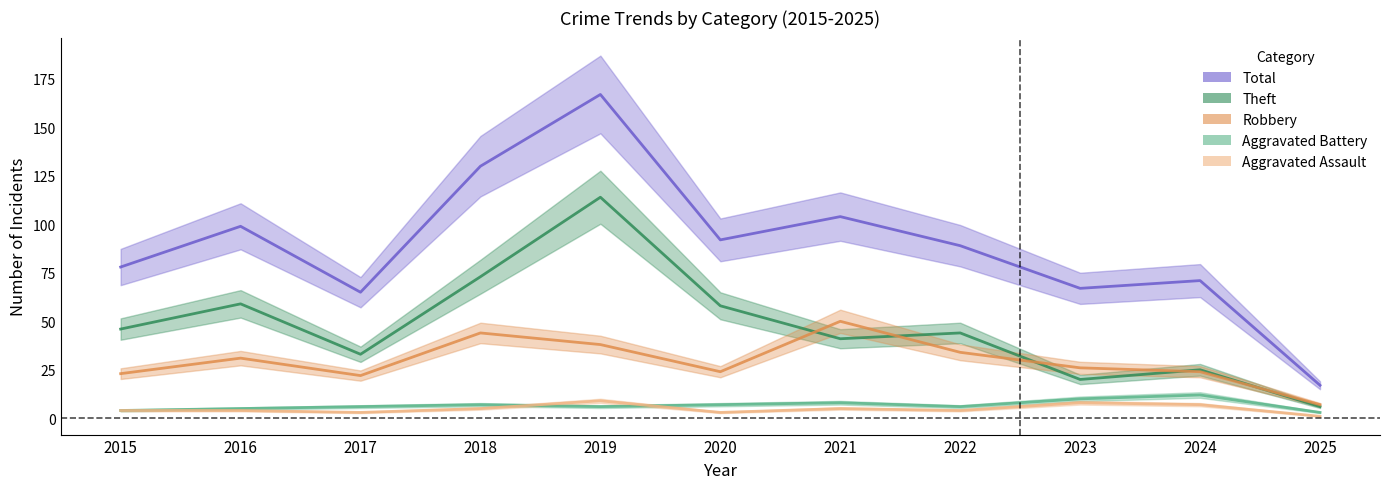

What is the difference between the Robbery values at 2016 and 2022?

3